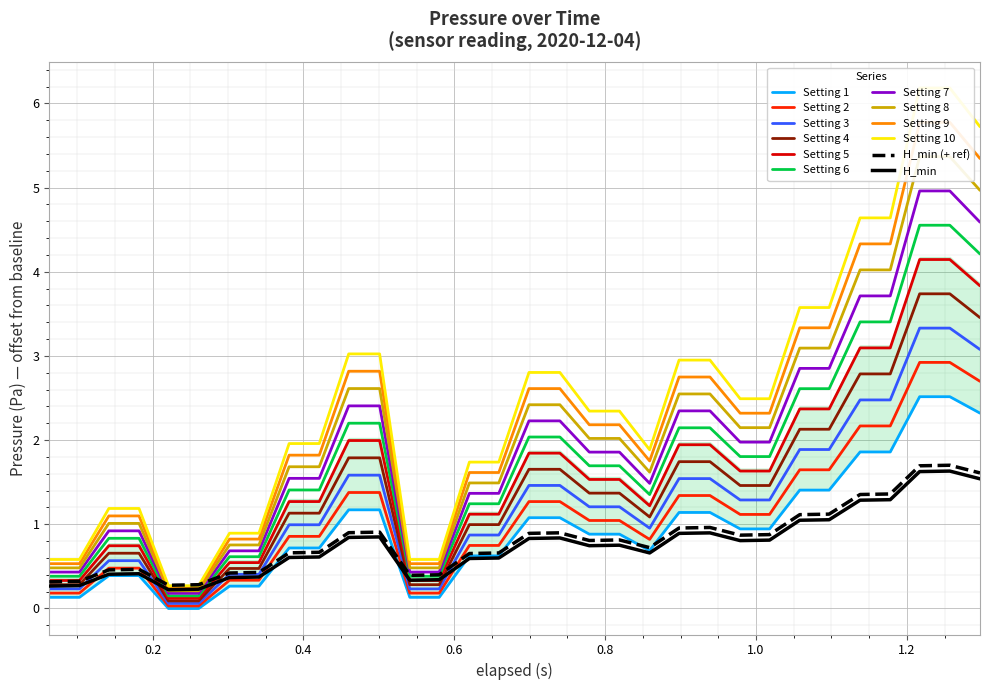

What is the highest value of the Setting 4 series?

3.7